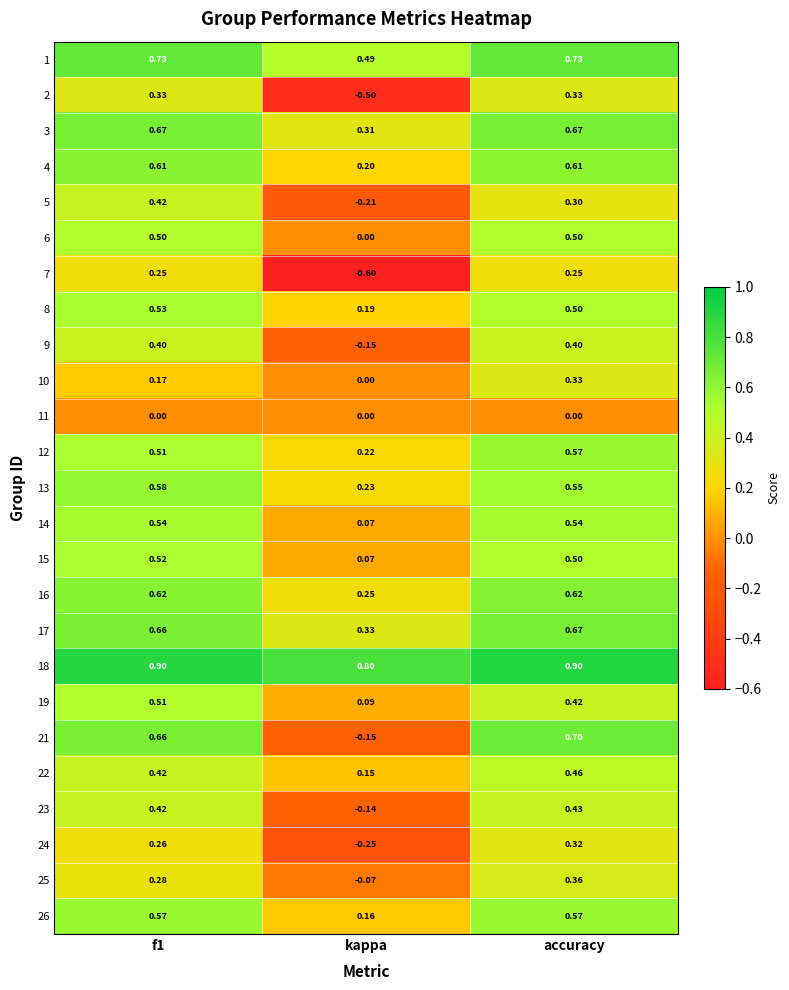

Which label corresponds to the smallest value in the chart?

kappa